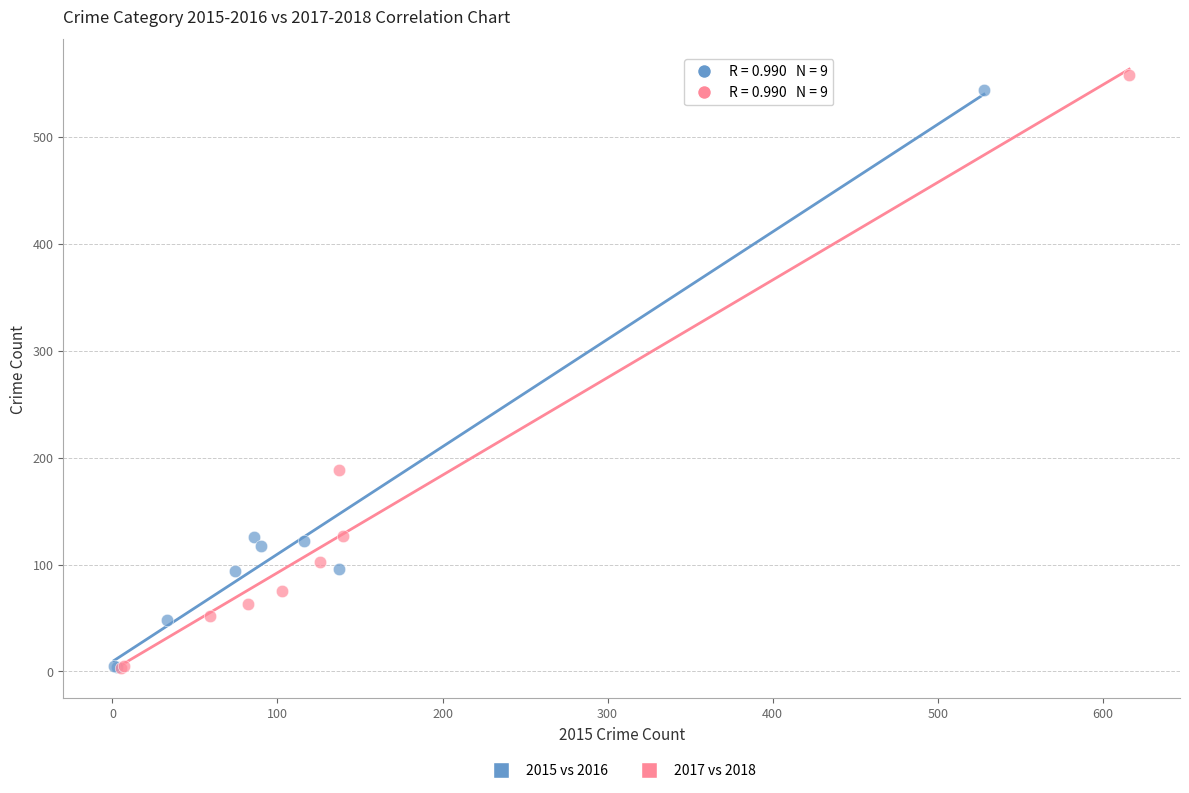

Which series has the widest spread of Y values?

2017 vs 2018